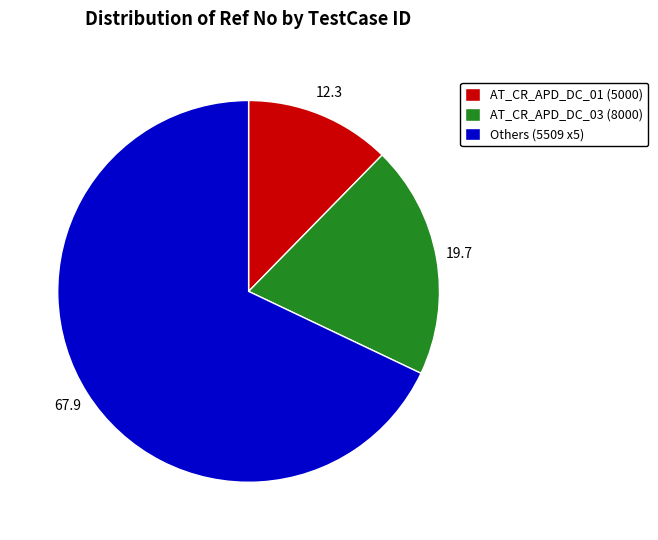

Rank the categories by value from highest to lowest.

Others (5509 x5), AT_CR_APD_DC_03 (8000), AT_CR_APD_DC_01 (5000)